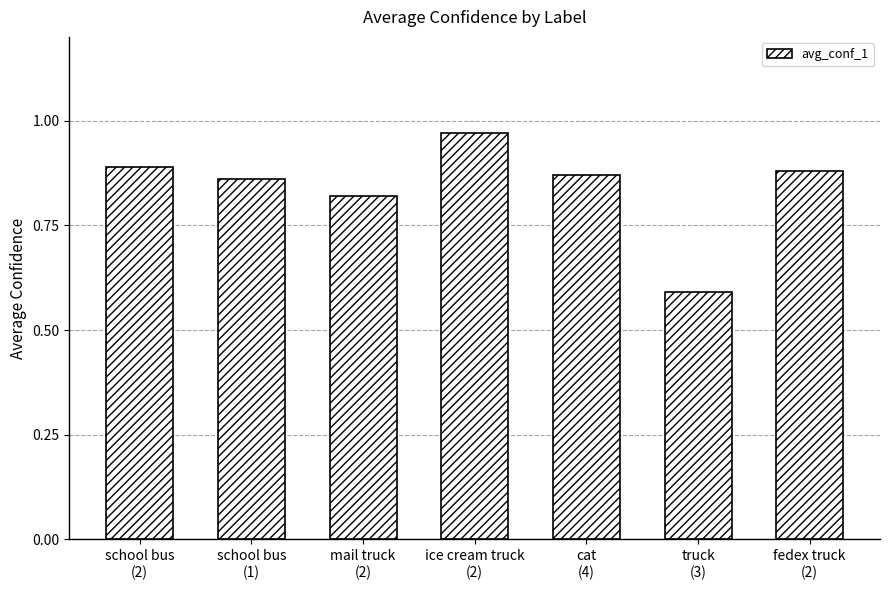

How many bars are there in total?

7